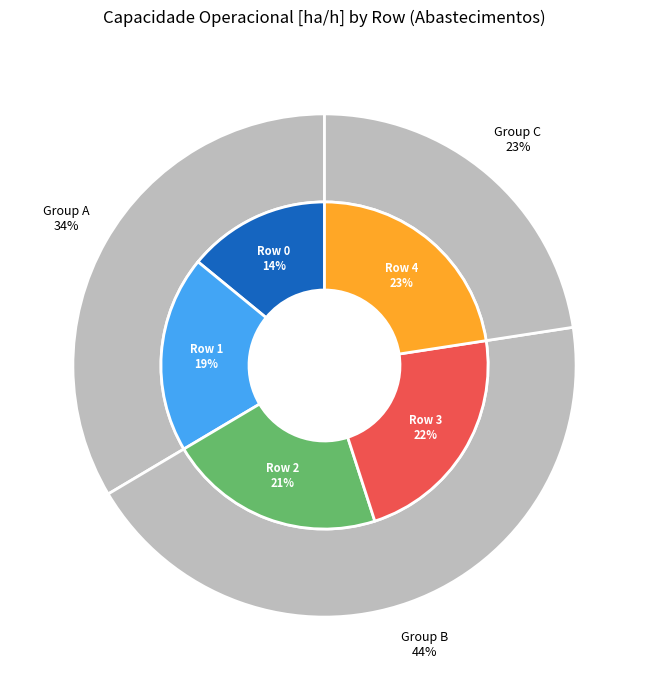

True or false: 1 accounts for 8% of the total.

False